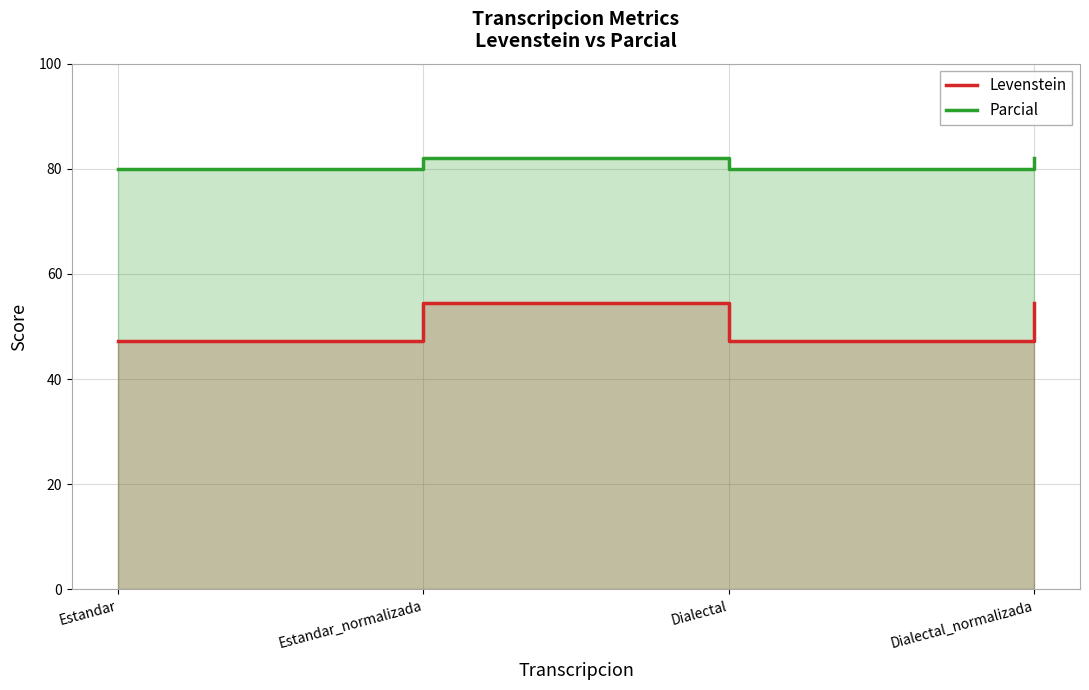

Reading left to right, what are all the values shown in this chart?

Levenstein: Estandar=47.3	Estandar_normalizada=54.5	Dialectal=47.3	Dialectal_normalizada=54.5
Parcial: Estandar=80.0	Estandar_normalizada=82.1	Dialectal=80.0	Dialectal_normalizada=82.1